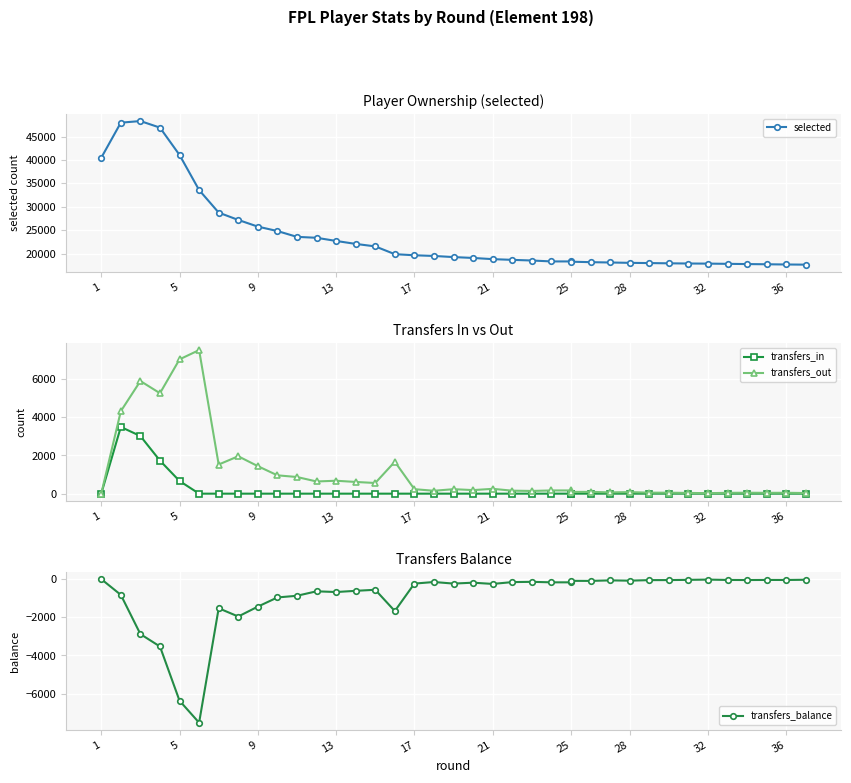

How many data points in transfers_out are less than 187?

19